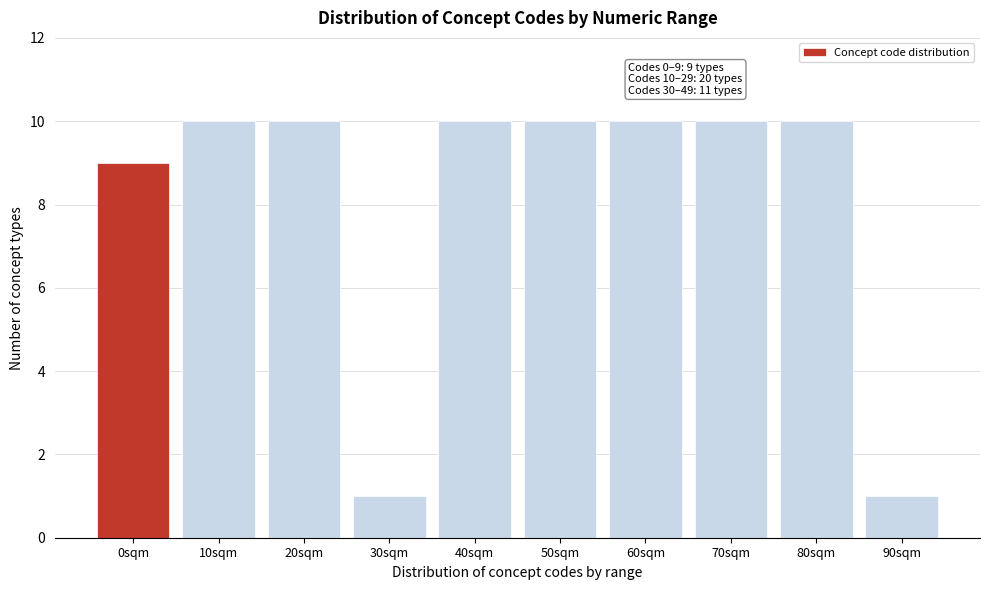

Reading left to right, list all the values displayed in this chart.

0sqm=9	10sqm=10	20sqm=10	30sqm=1	40sqm=10	50sqm=10	60sqm=10	70sqm=10	80sqm=10	90sqm=1